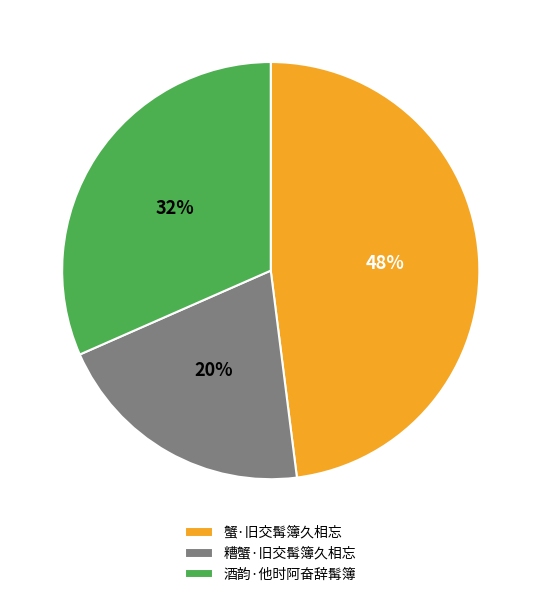

Does 蟹·旧交髯簿久相忘 account for over 50% of the chart?

No